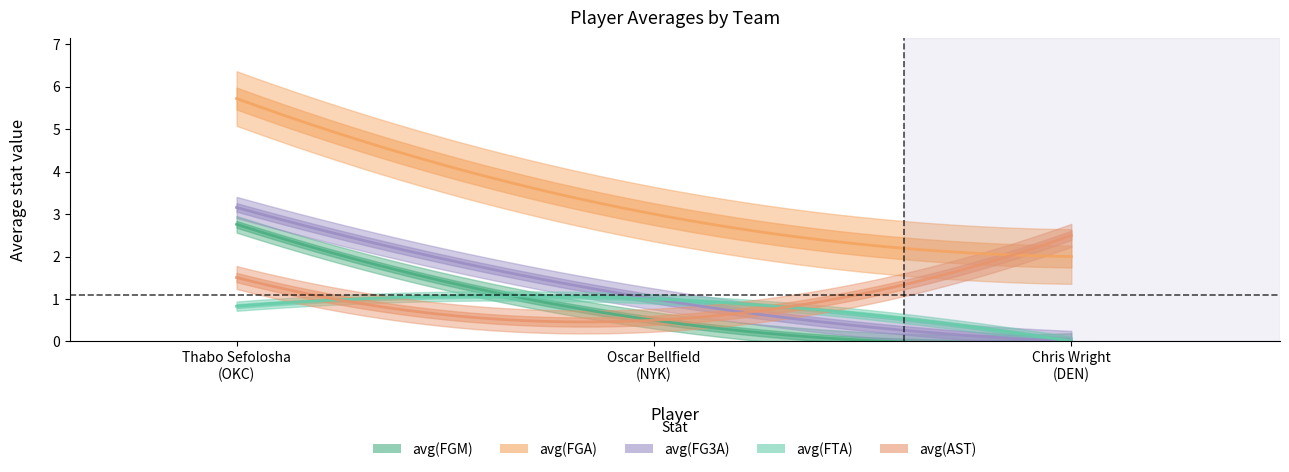

At 0, list the series in order from smallest to largest.

avg(FTA), avg(AST), avg(FGM), avg(FG3A), avg(FGA)